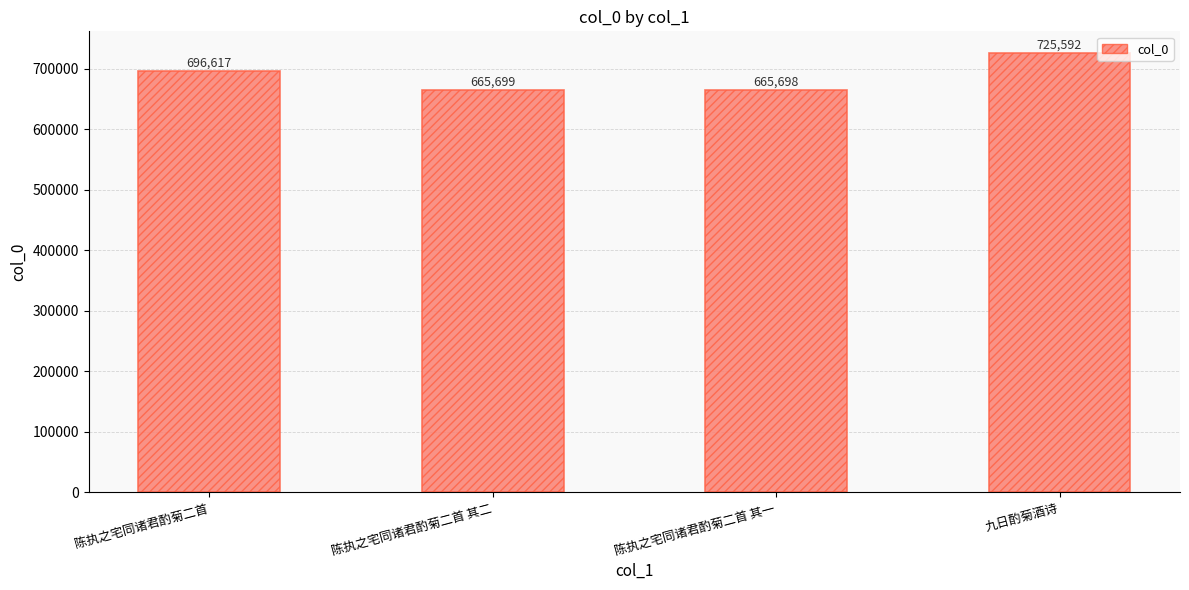

Reading left to right, transcribe all the data shown in this chart.

696617	665699	665698	725592